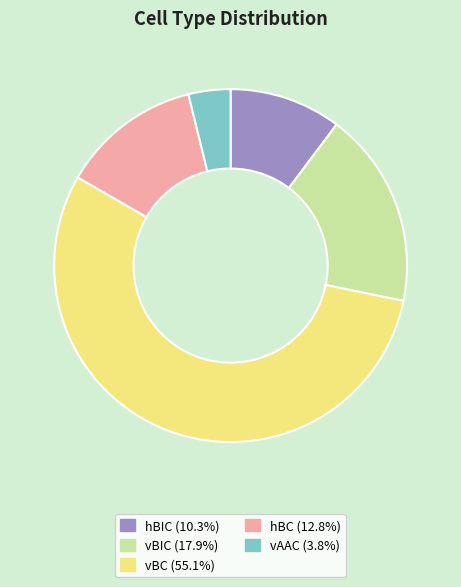

True or false: hBC accounts for 13% of the total.

True